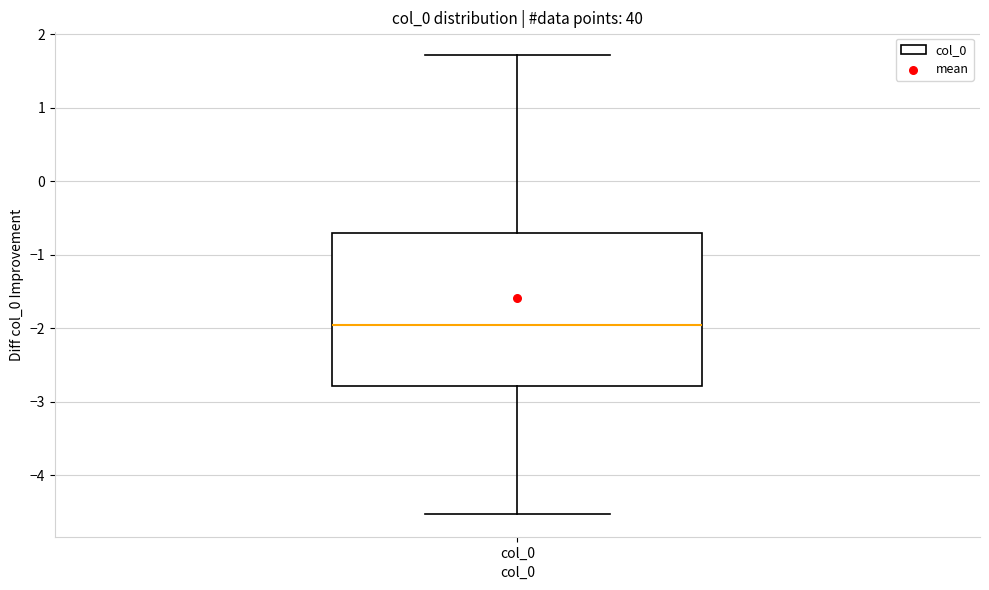

Read this box plot against the y-axis: the position of the median line, the range covered by the box, and the ends of both whiskers. The values are not printed on the chart, so give them approximately, as read against the axis.

median -2.0, box -2.8 to -0.7, whiskers -4.5 to 1.7